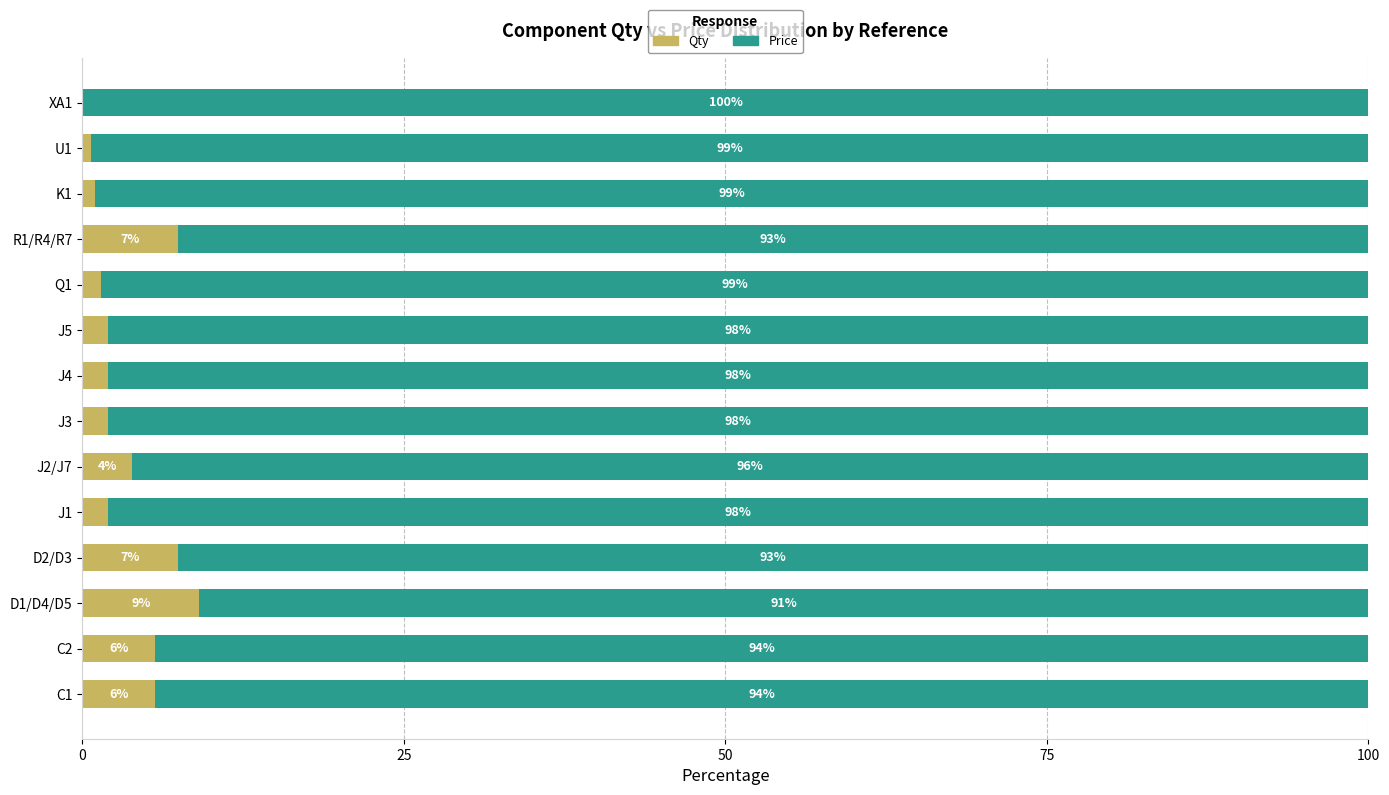

Is it true that Qty equals 7.4 at D2/D3?

True